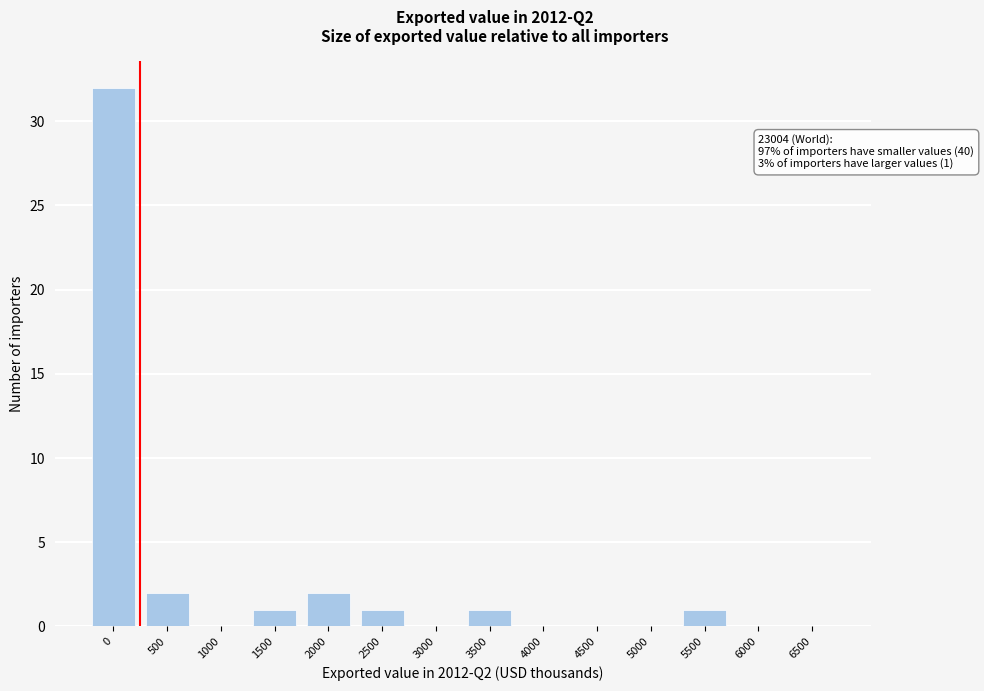

Reading right to left, what are all the values shown in this chart?

6500=0	6000=0	5500=1	5000=0	4500=0	4000=0	3500=1	3000=0	2500=1	2000=2	1500=1	1000=0	500=2	0=32